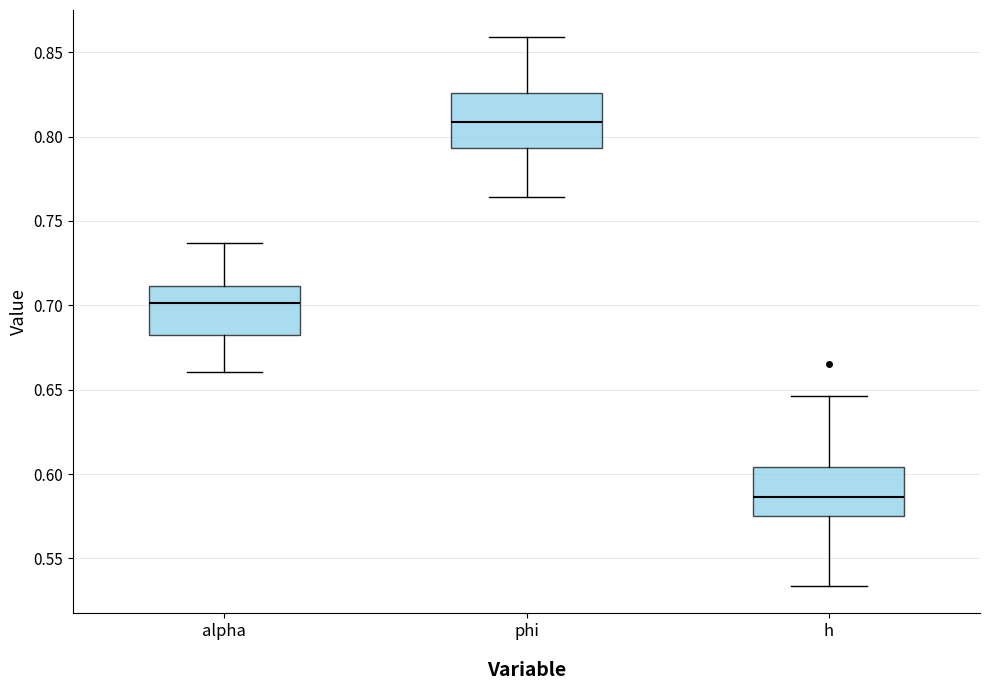

Which box's median line is the lowest?

h